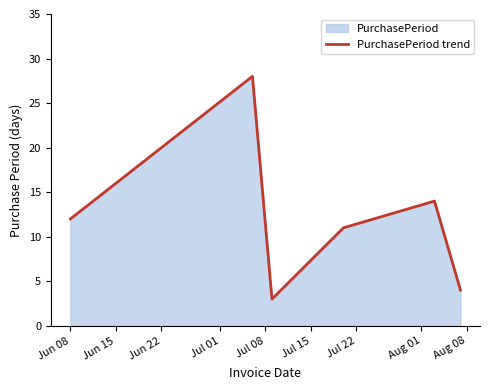

What is the smallest value displayed?

3